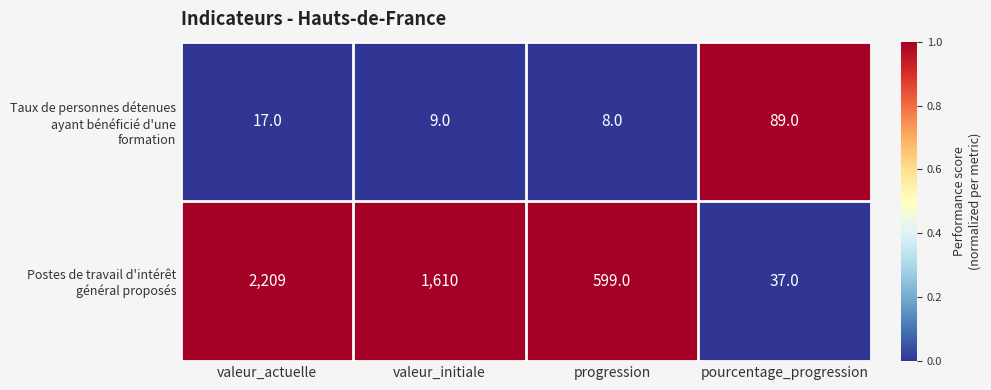

Which category has the highest value across all series?

valeur_actuelle